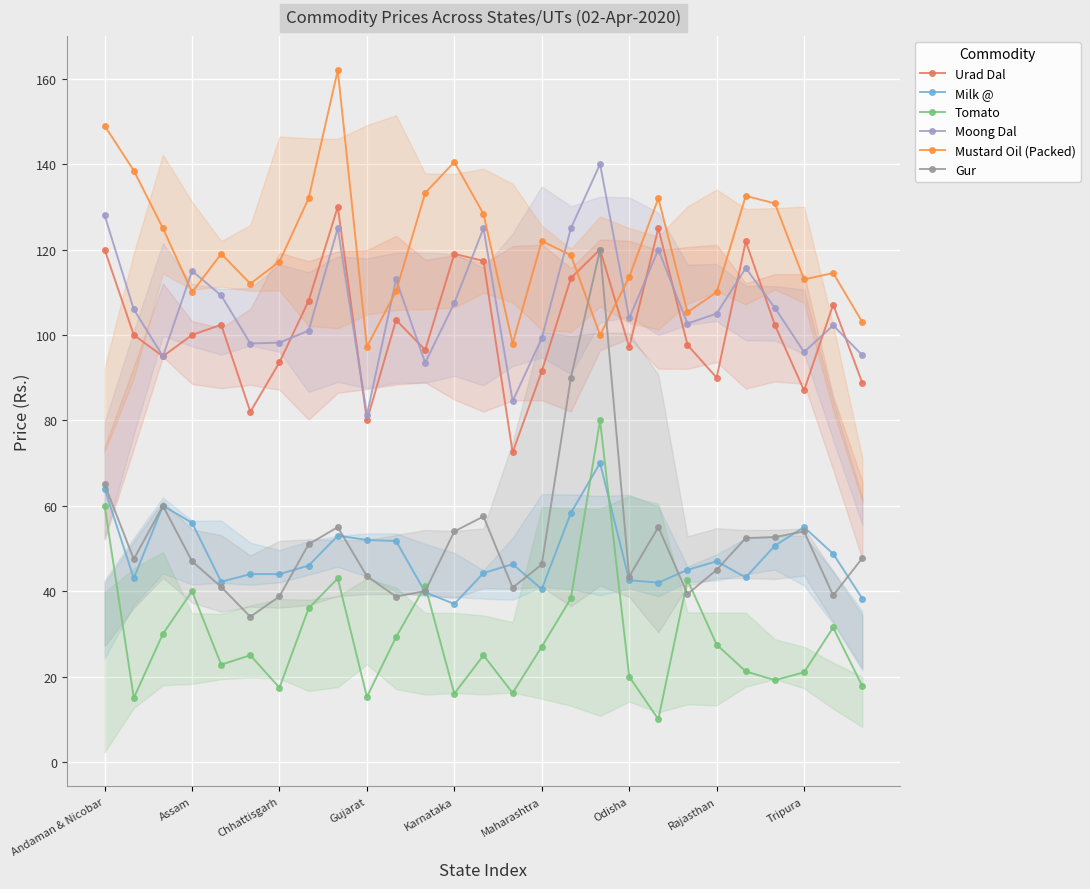

How many interior local peaks does the Urad Dal series have?

8